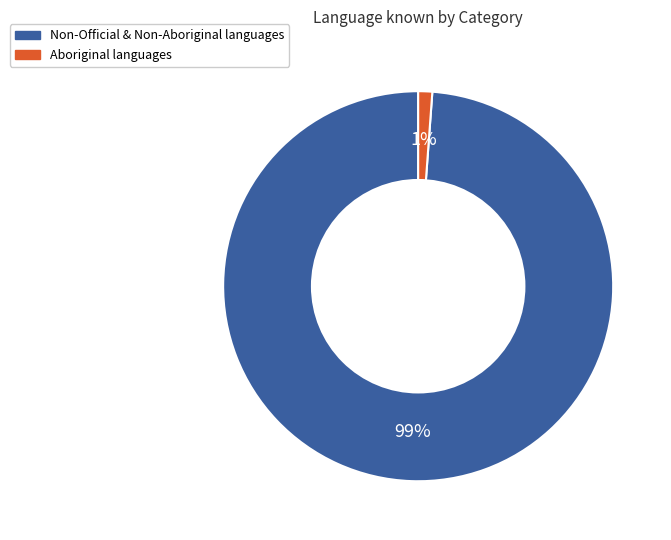

To the nearest percent, what is the difference between the largest and smallest slice percentages?

98%